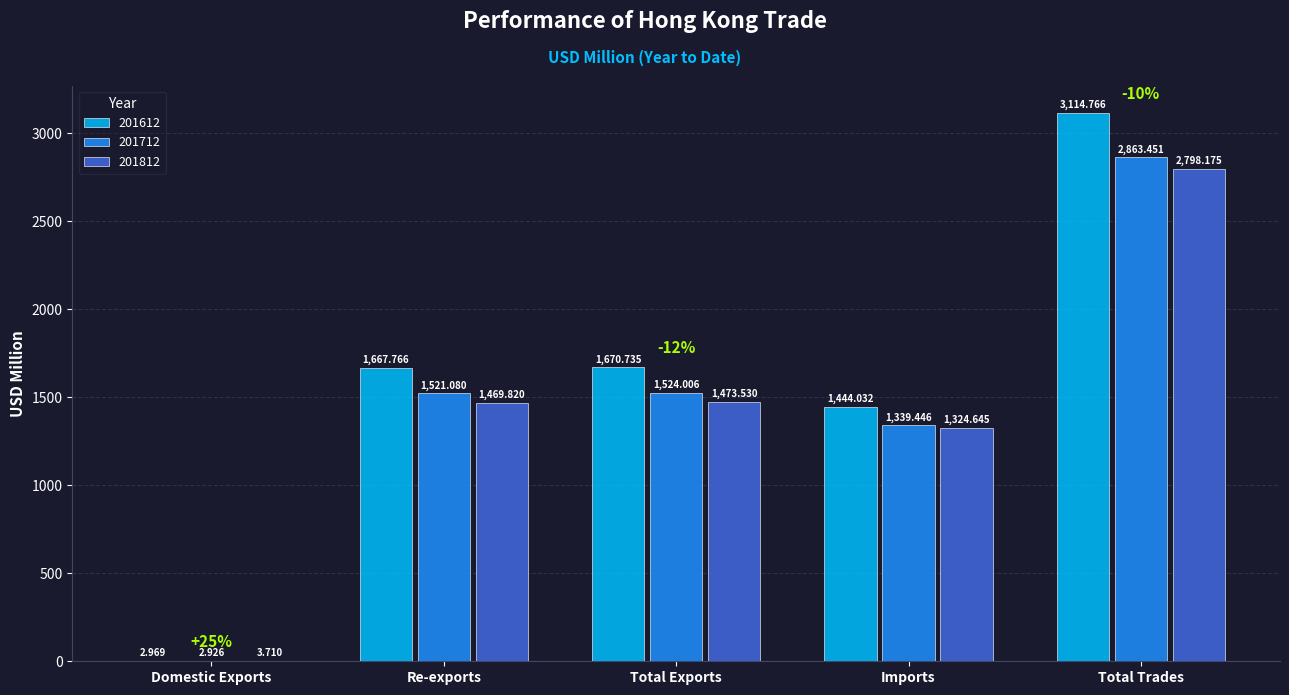

How many series are shown in this chart?

3